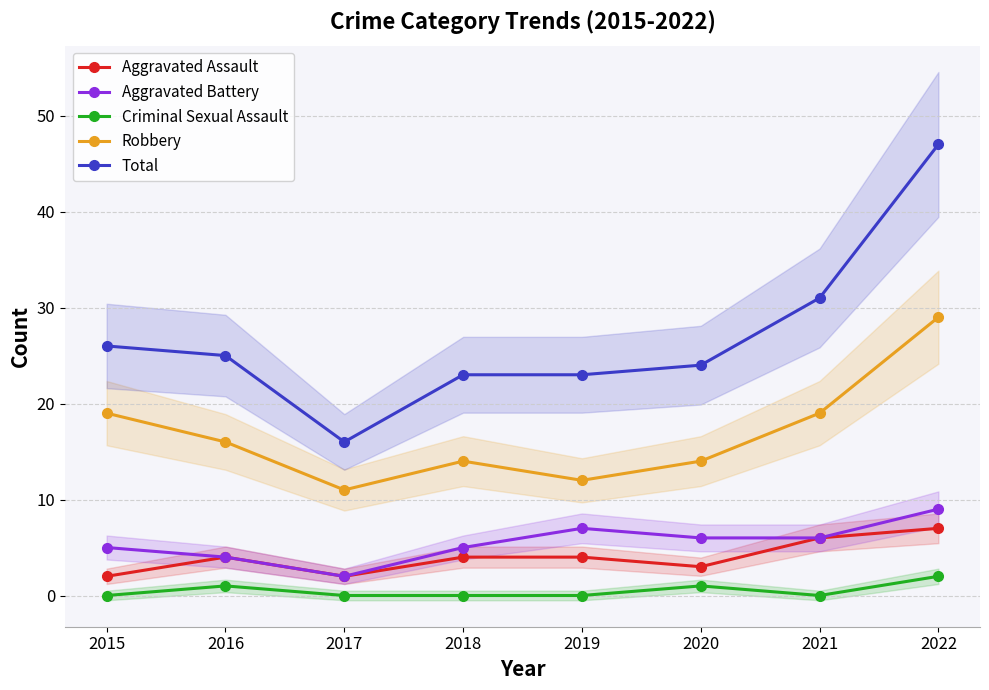

How many lines are shown in the chart?

5